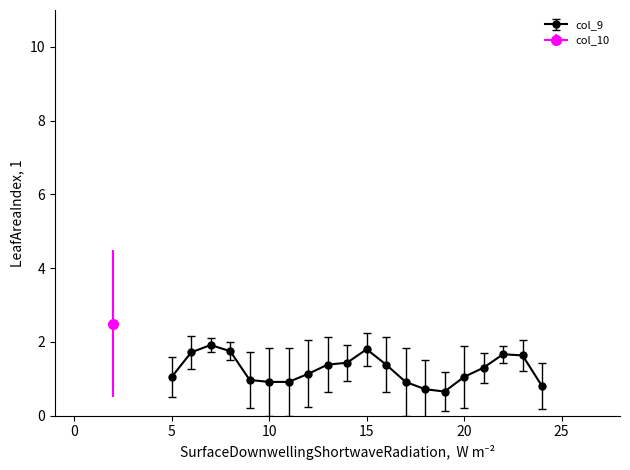

The col_9 series shows 3.5 at 13. True or false?

False